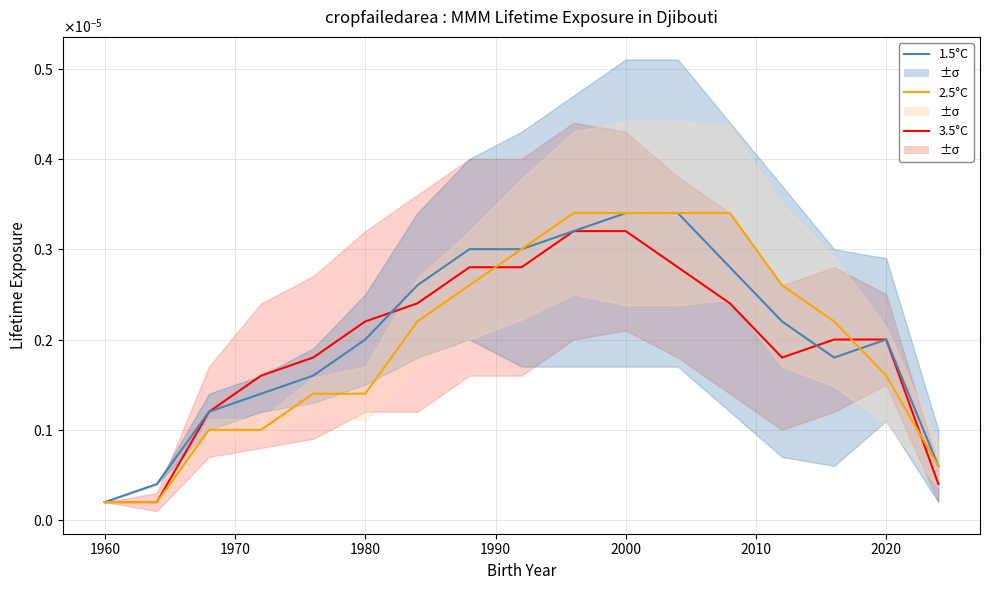

True or false: 3.5°C has more than 0 points higher than both neighbors.

False